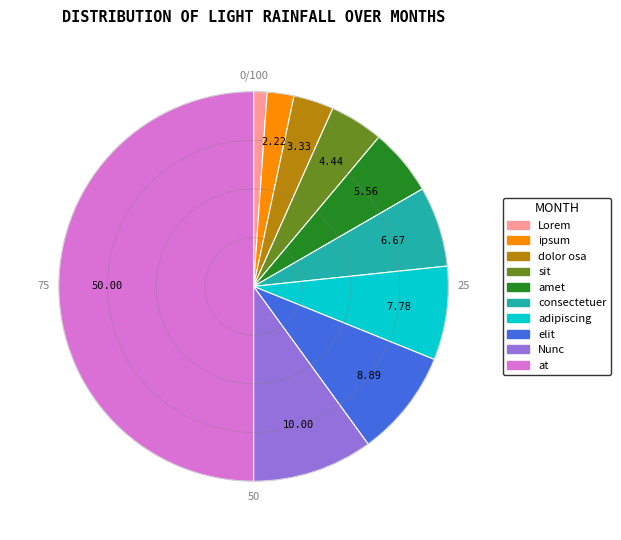

Which has a higher value, adipiscing or amet?

adipiscing